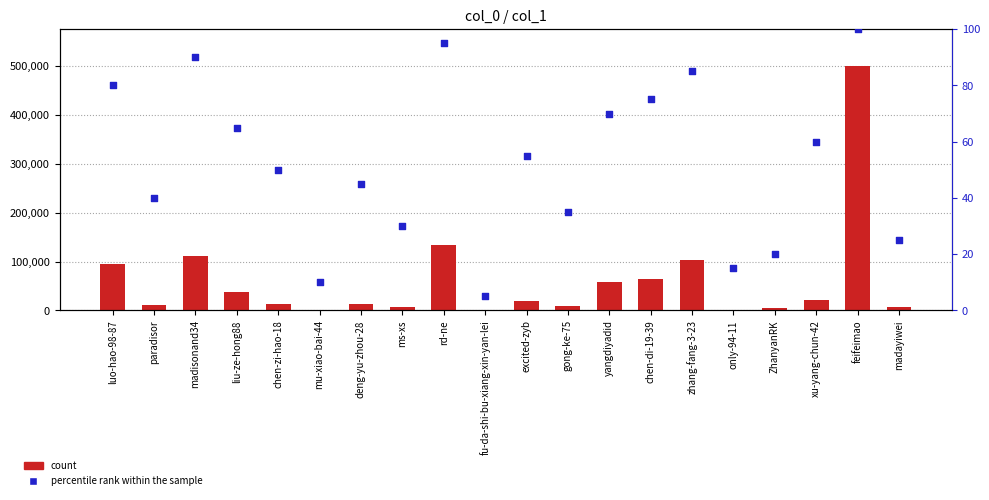

Which series contains the lowest Y value?

percentile rank within the sample